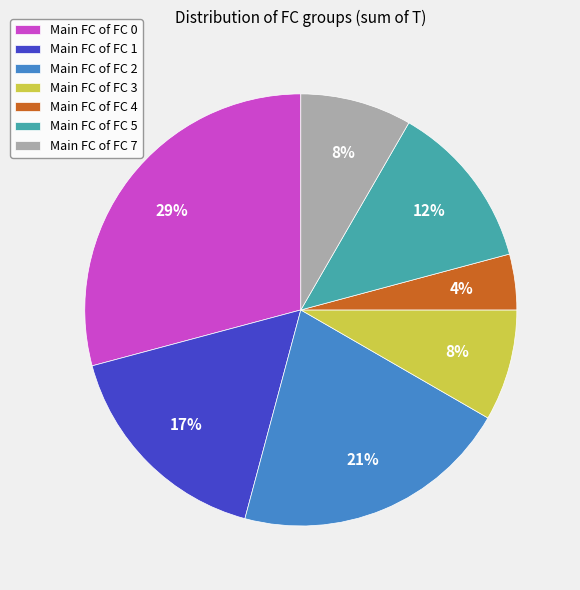

Do Main FC of FC 5 and Main FC of FC 4 together represent more than half of the pie?

No